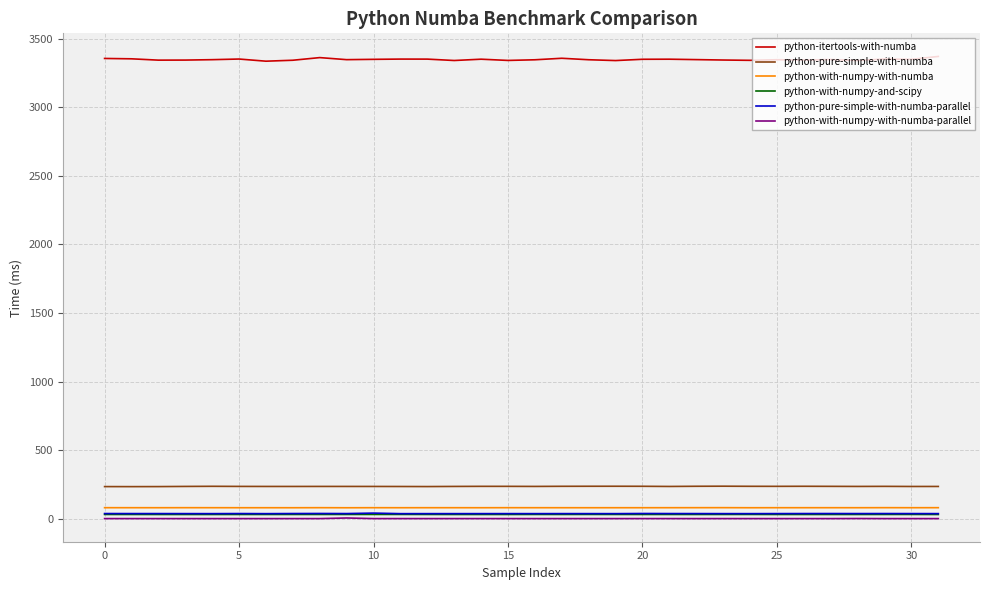

Which series has the widest spread of values?

python-itertools-with-numba